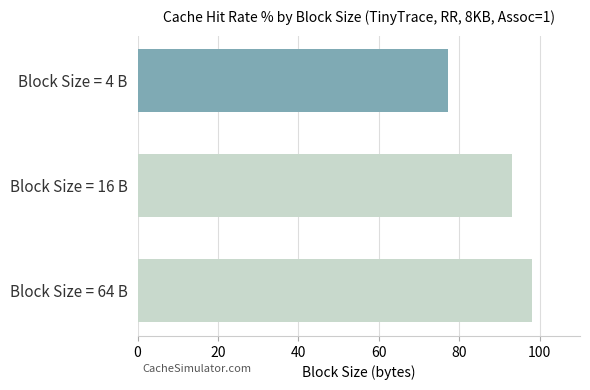

How many values exceed 93?

2